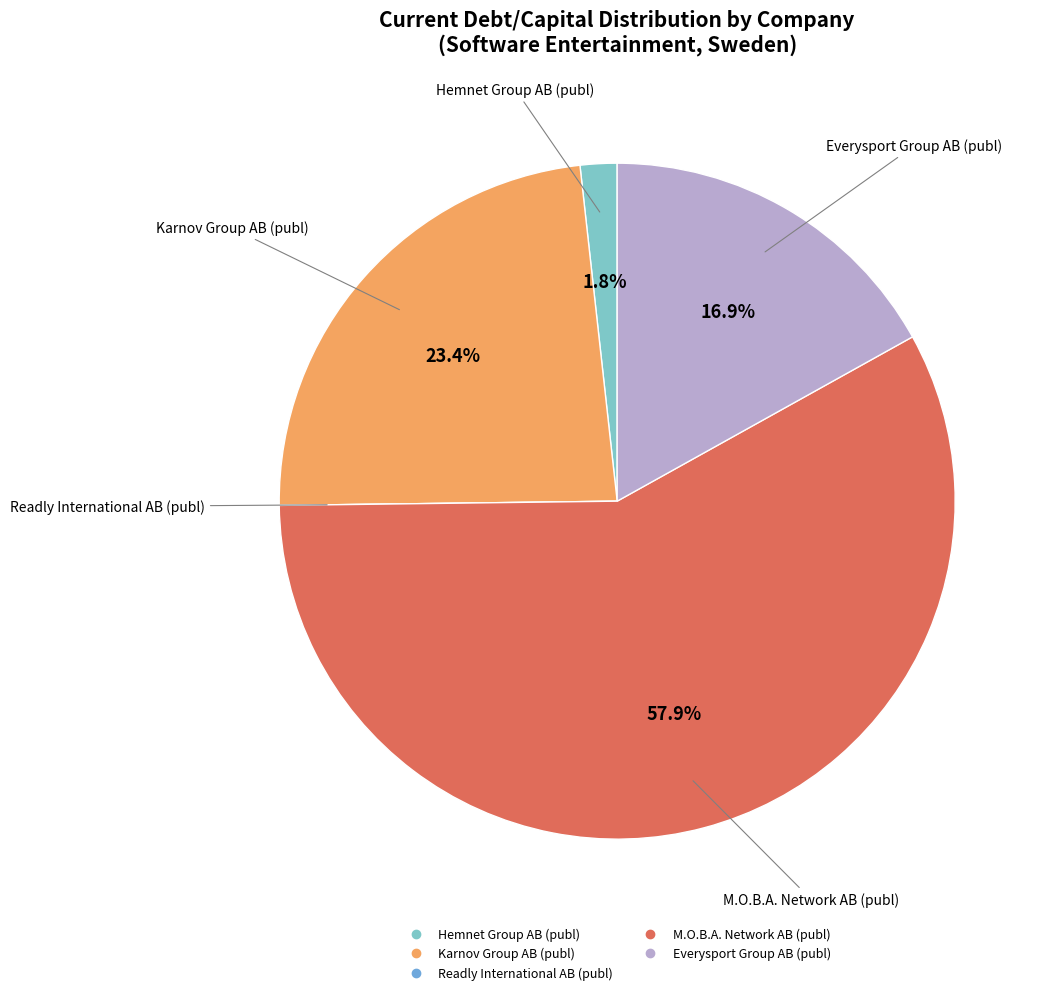

Between M.O.B.A. Network AB (publ) and Karnov Group AB (publ), which is larger?

M.O.B.A. Network AB (publ)